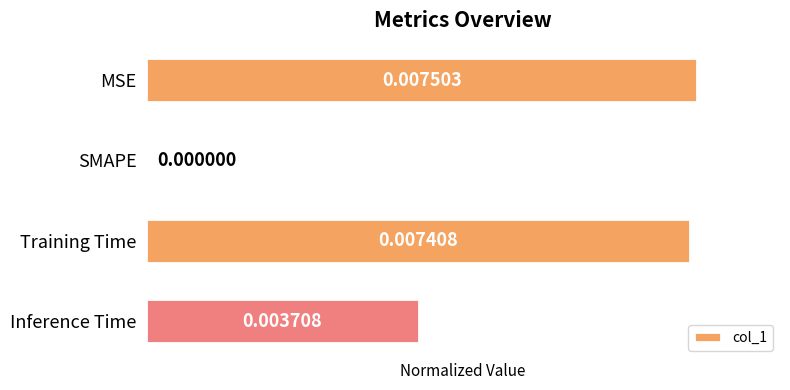

Are the bars horizontal?

Yes